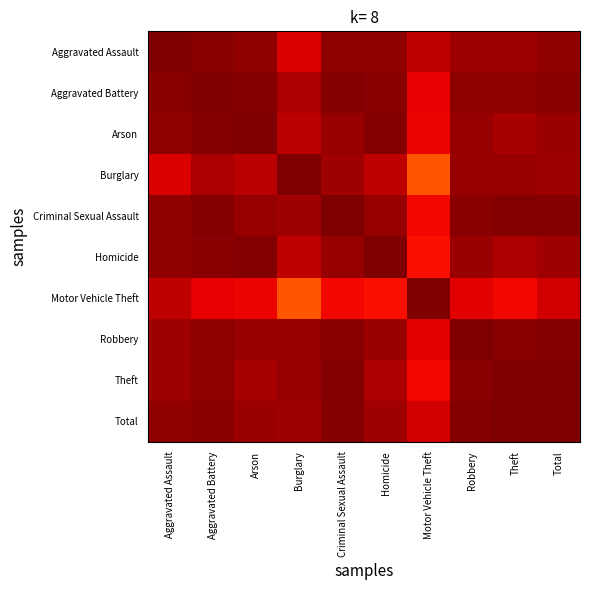

How many data points does each series have?

10